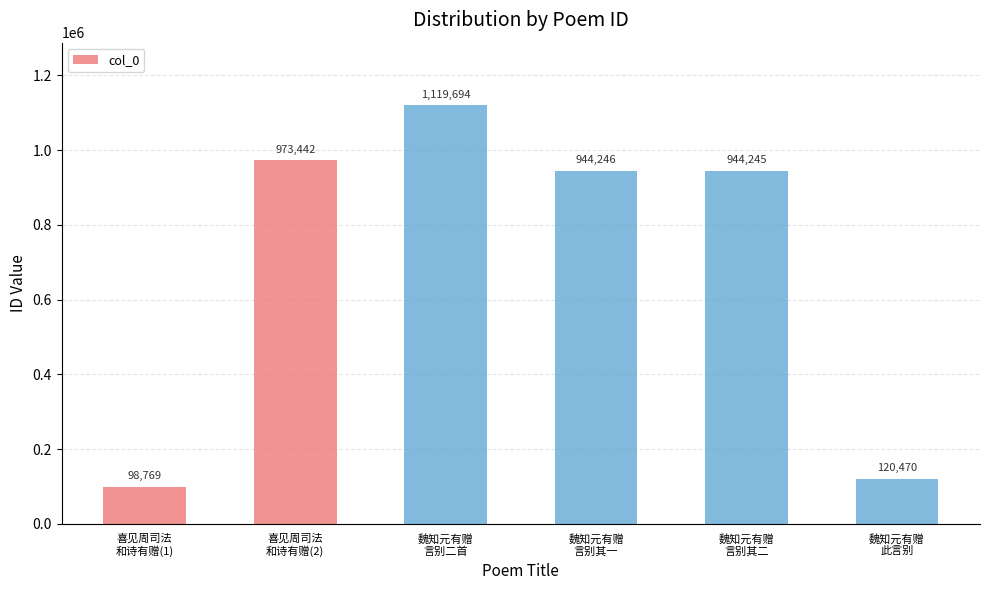

Approximately how many times larger is the value at 喜见周司法
和诗有赠(2) compared to 魏知元有赠
此言别?

8.1